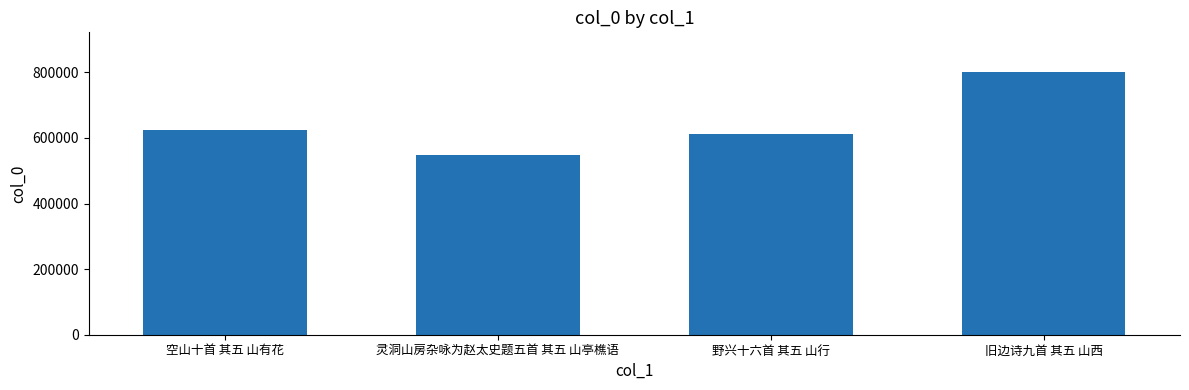

How many categories are shown in the chart?

4